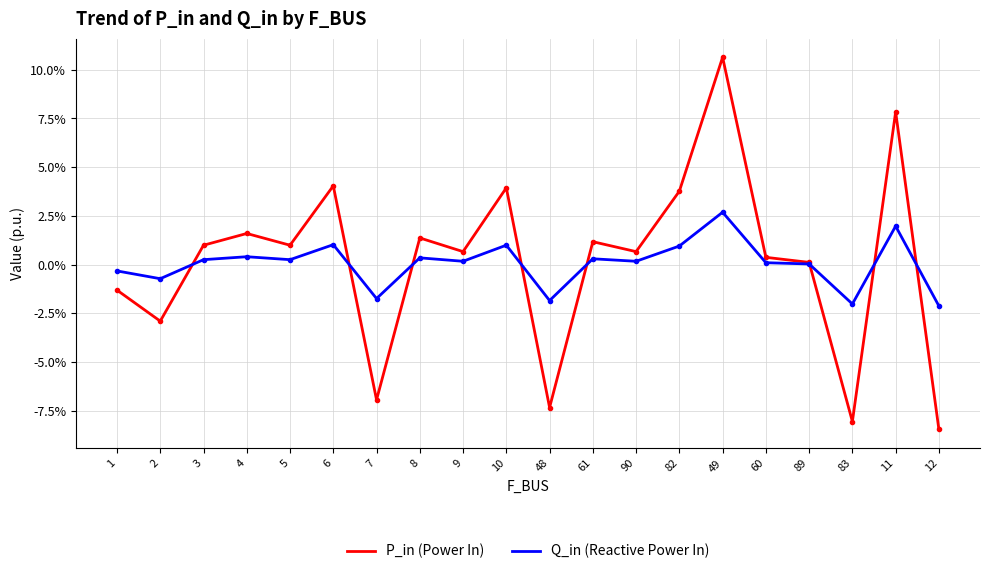

Is this an area chart (filled region under the line)?

No